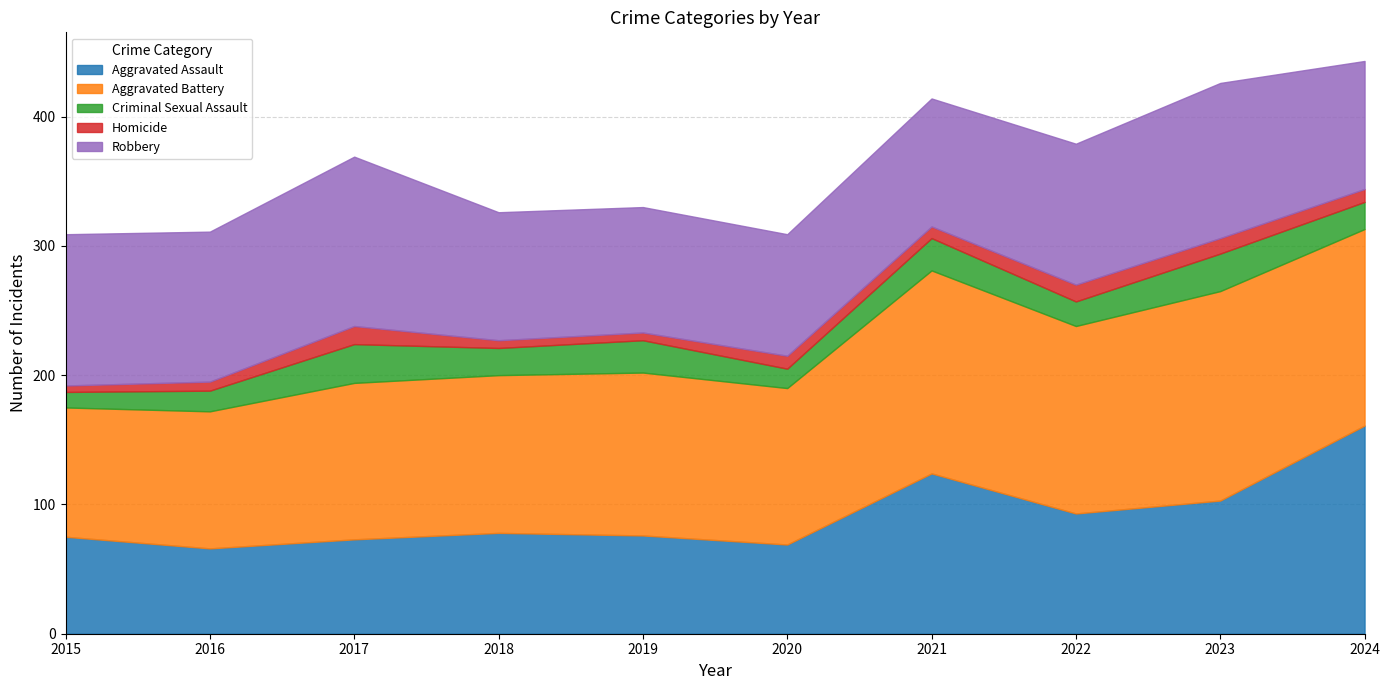

True or false: Homicide has more than 0 points higher than both neighbors.

True